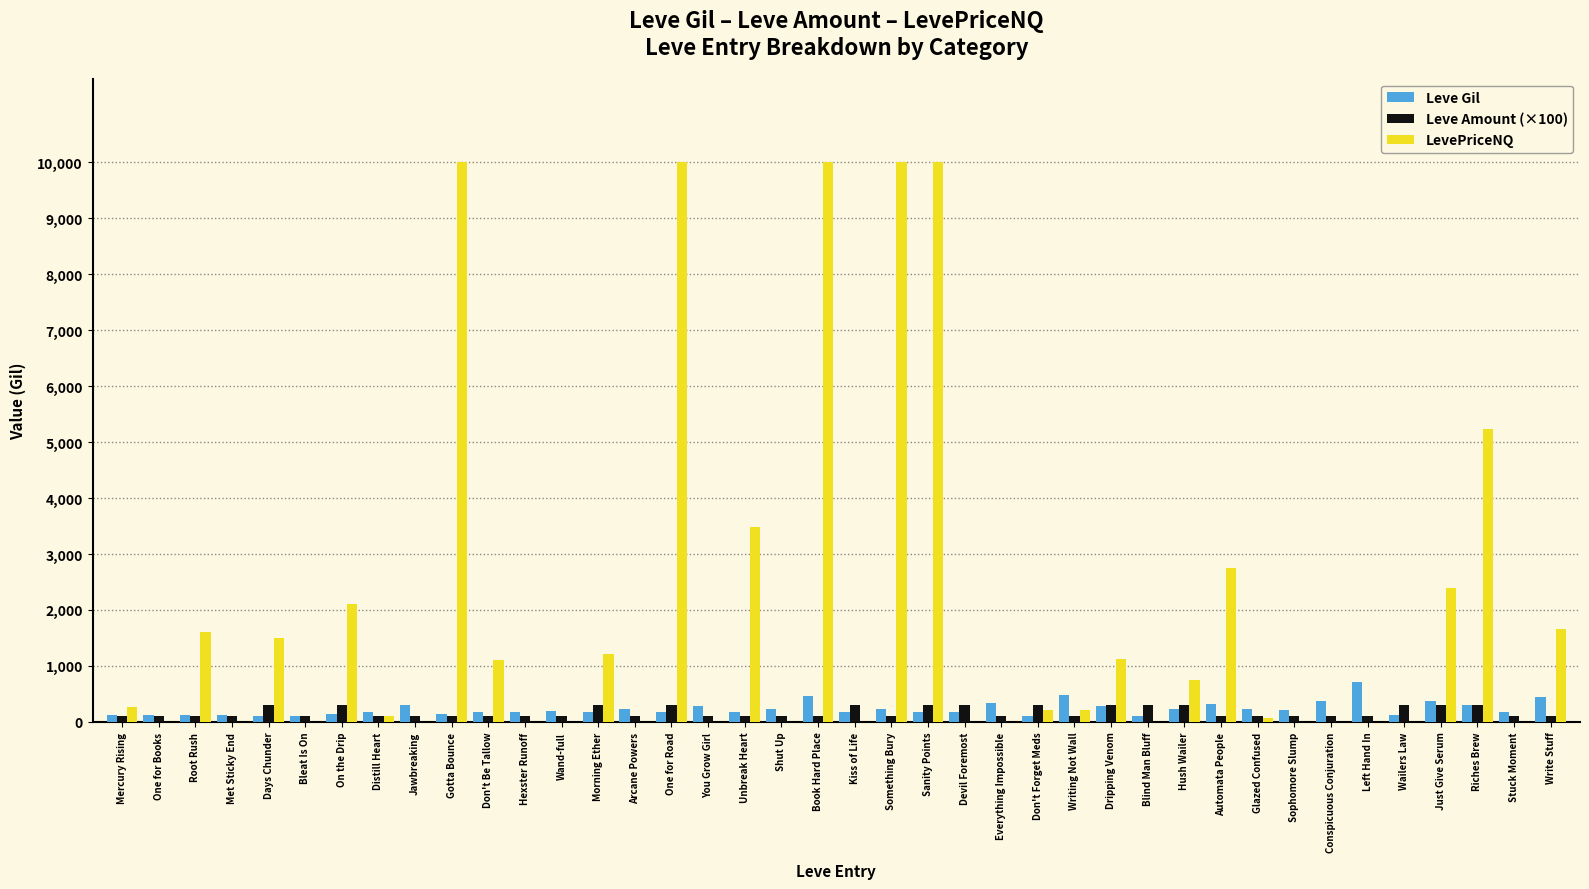

What is the greatest value displayed?

10000.0